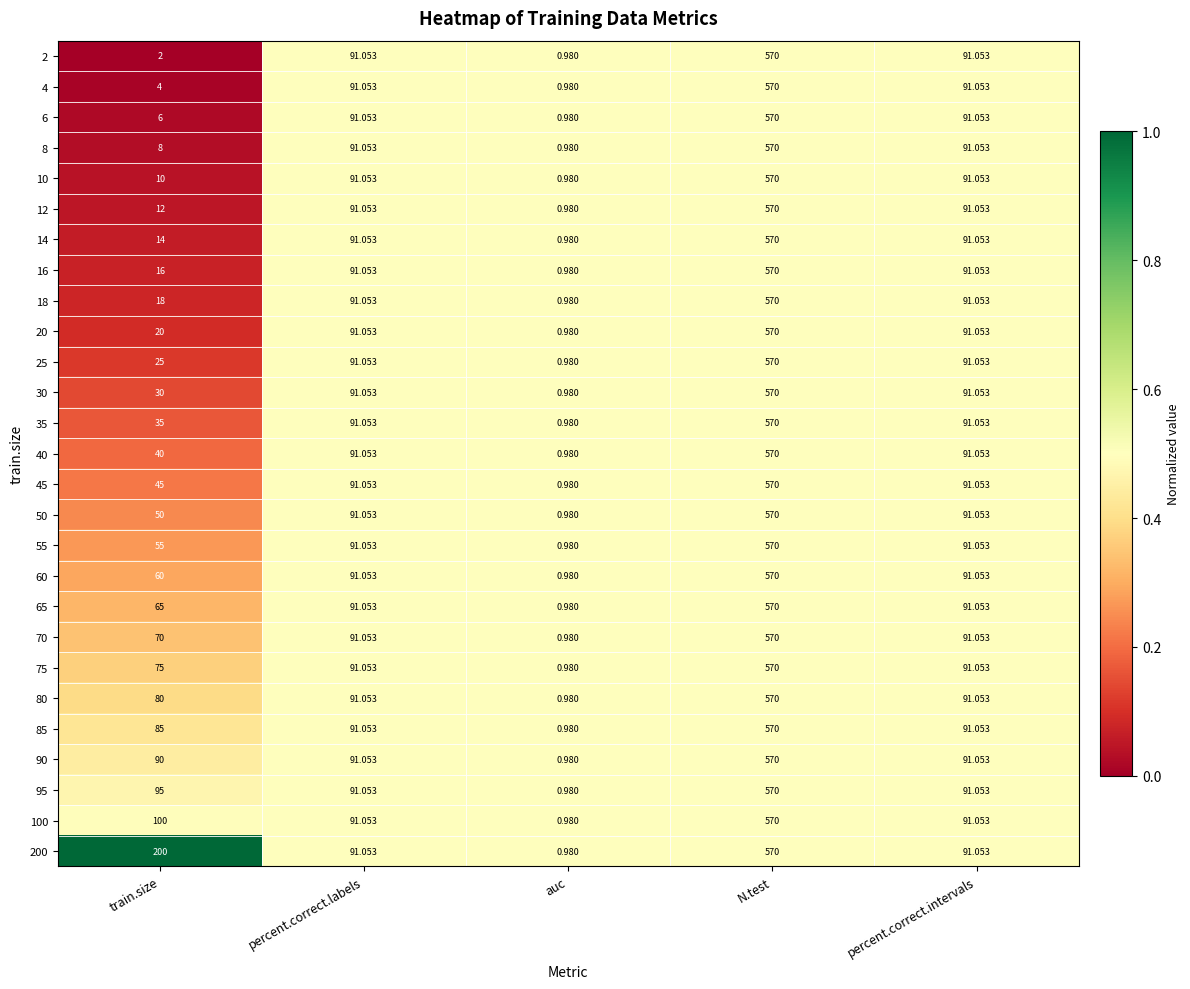

At which label does 90 reach its minimum?

auc